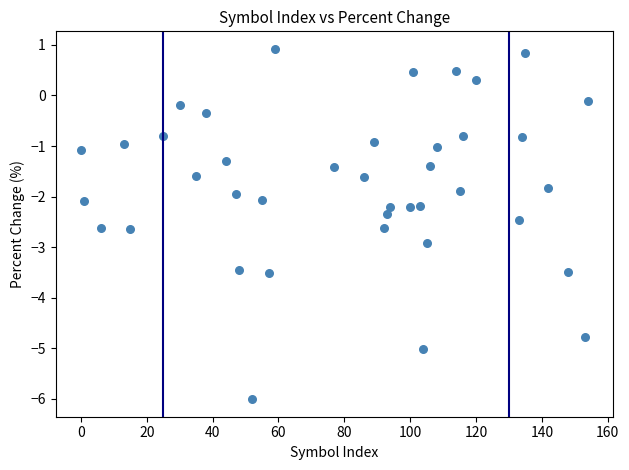

What is the range of Y values (max minus min)?

6.9